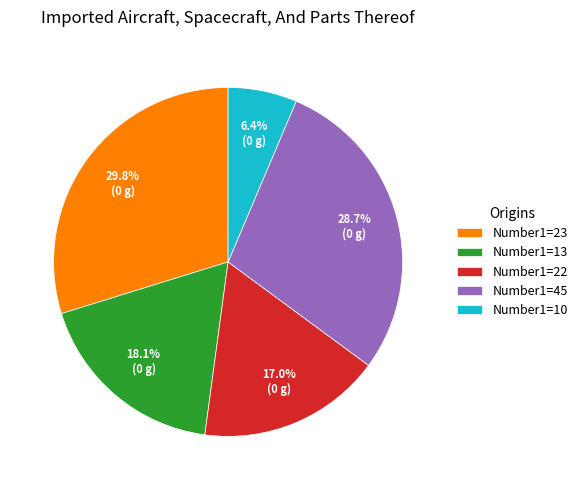

What percentage do Number1=10 and Number1=23 together represent?

36.2%